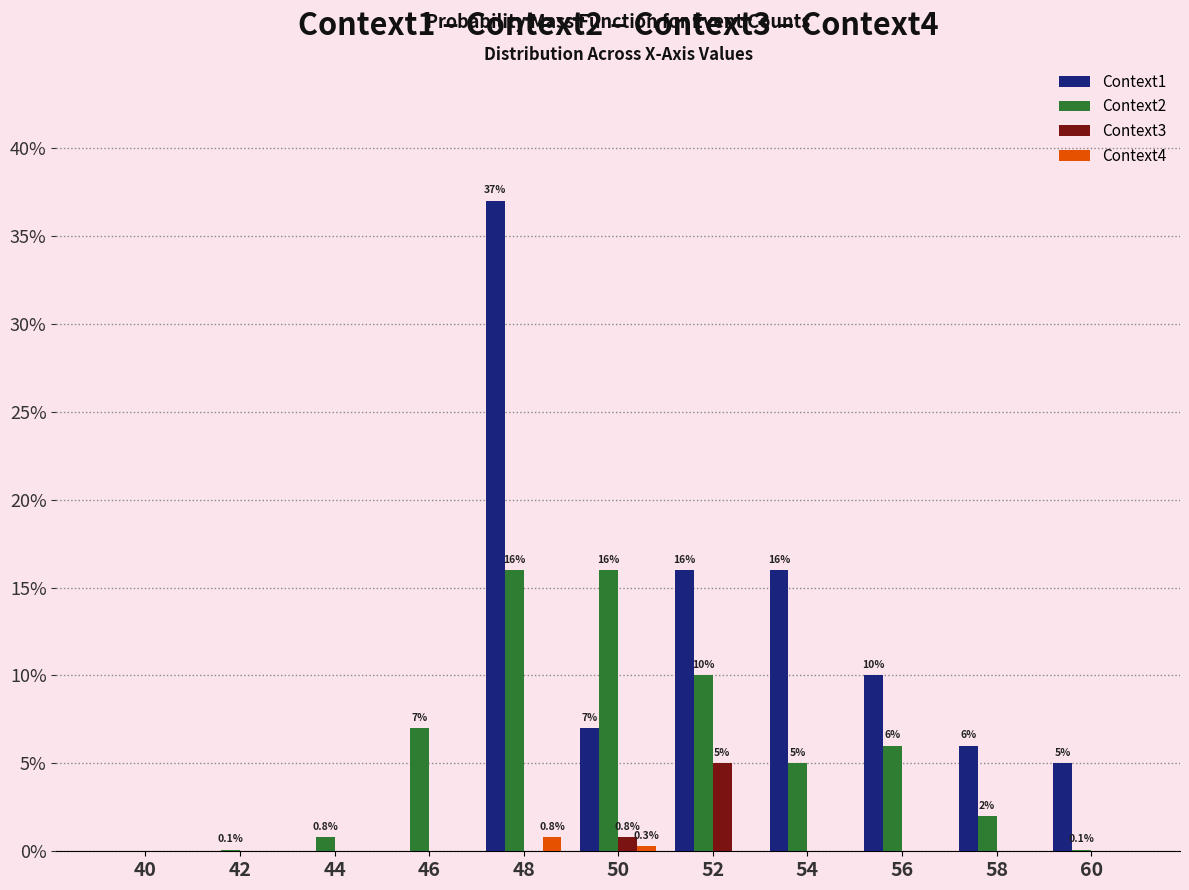

How many groups of bars are there?

11